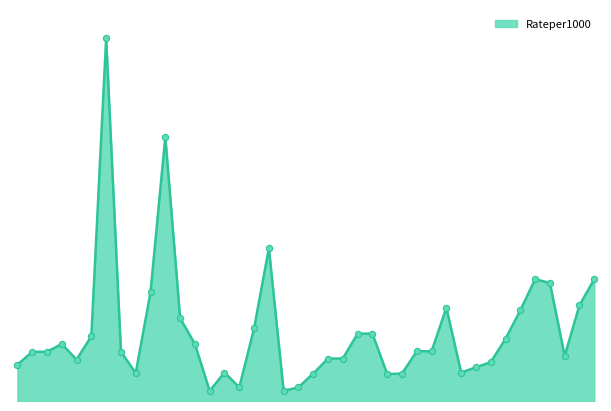

Reading left to right, list all the values displayed in this chart.

0=0.7	1=0.9	2=0.9	3=1.1	4=0.8	5=1.2	6=7.0	7=0.9	8=0.5	9=2.1	10=5.1	11=1.6	12=1.1	13=0.2	14=0.6	15=0.3	16=1.4	17=3.0	18=0.2	19=0.3	20=0.5	21=0.8	22=0.8	23=1.3	24=1.3	25=0.5	26=0.5	27=1.0	28=1.0	29=1.8	30=0.6	31=0.7	32=0.8	33=1.2	34=1.8	35=2.4	36=2.3	37=0.9	38=1.9	39=2.4